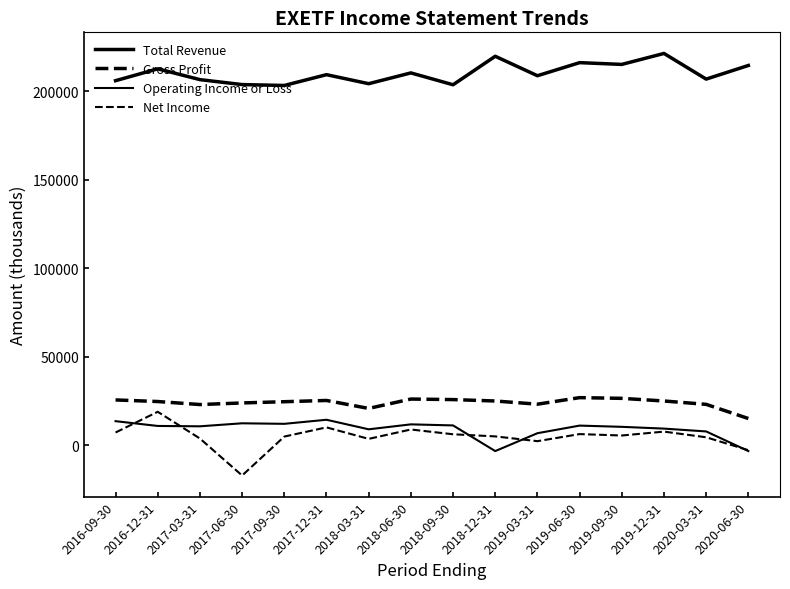

How many lines are shown in the chart?

4